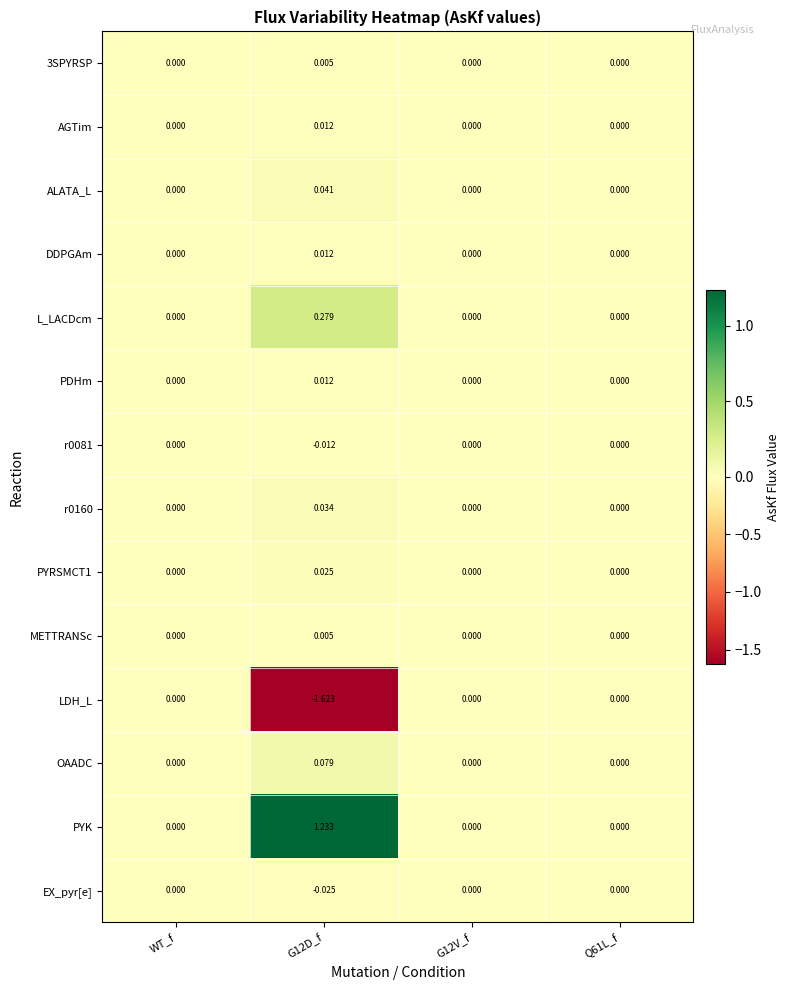

Which series has the largest total across all categories?

PYK